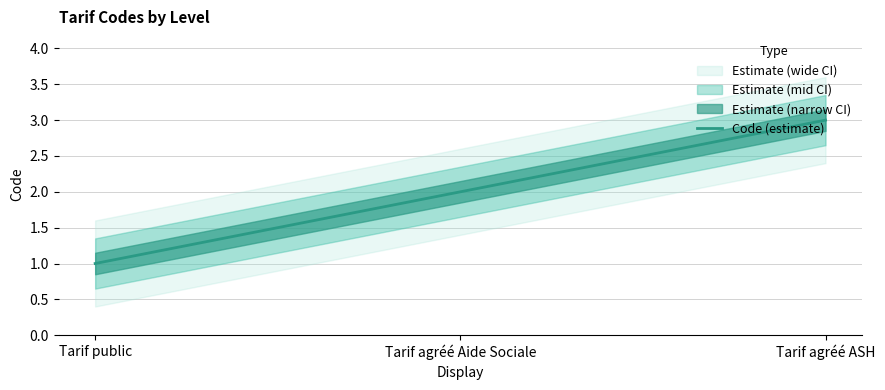

What value does the data have at Tarif agréé ASH?

3